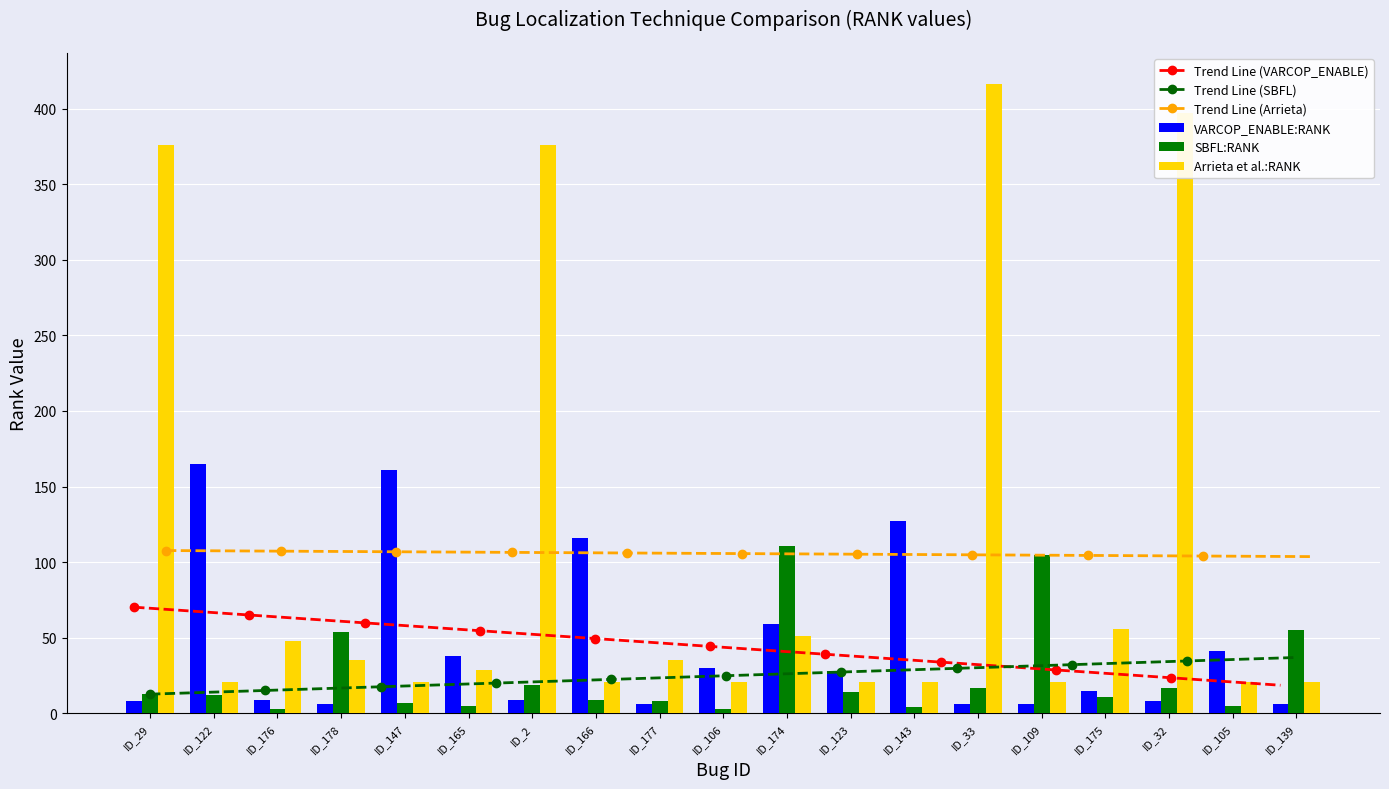

What is the average value of the VARCOP_ENABLE:RANK series?

44